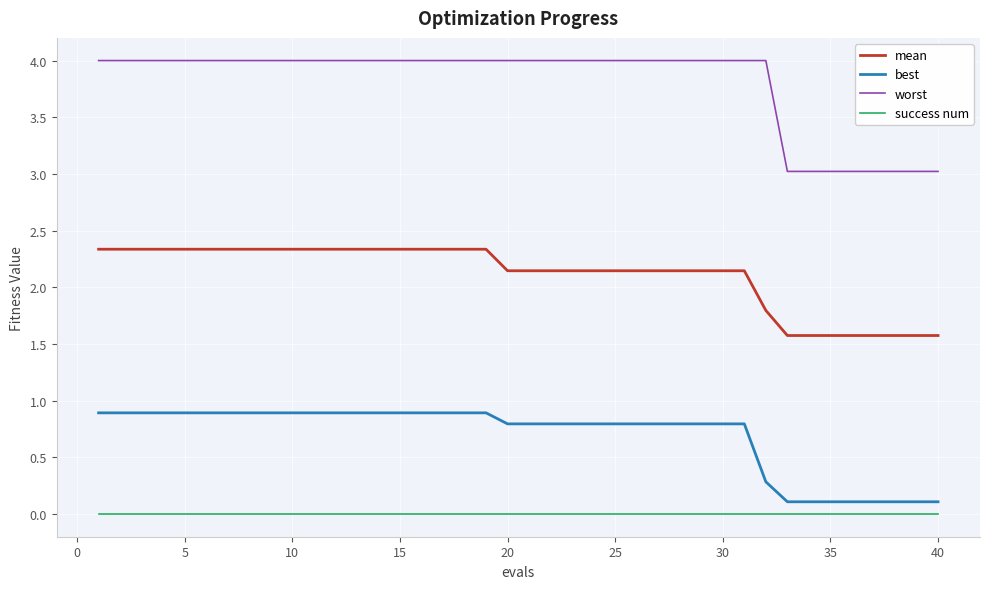

True or false: worst and mean cross at least once.

False